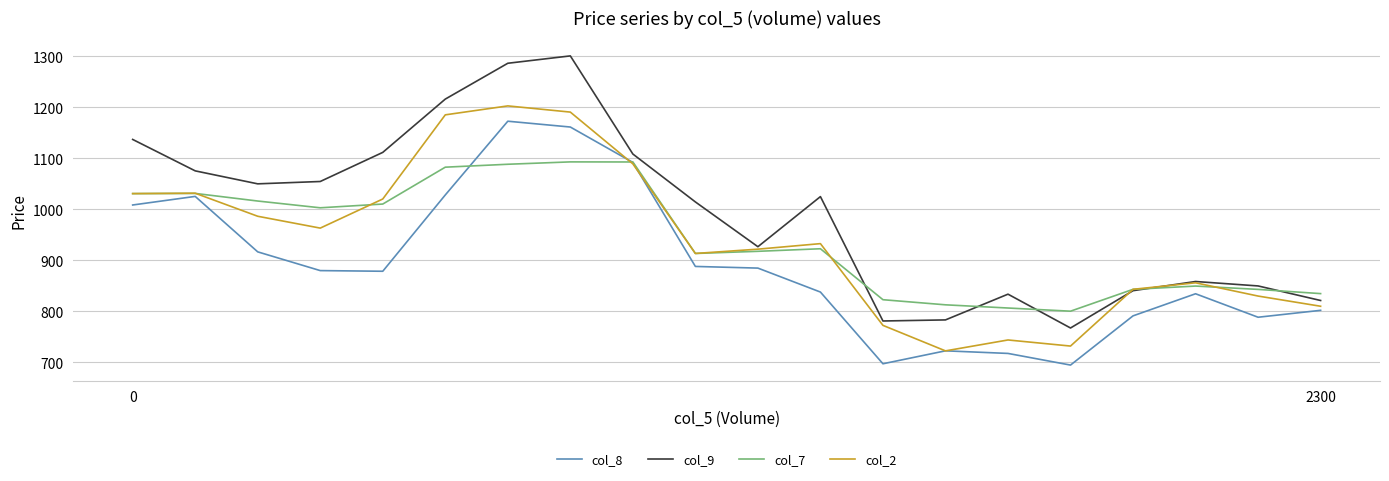

Does the chart display data point markers on the line(s)?

No